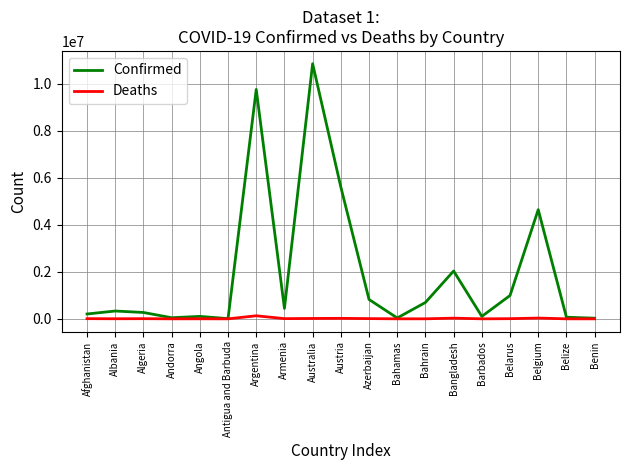

Is it true that Confirmed equals 9766975 at Argentina?

True